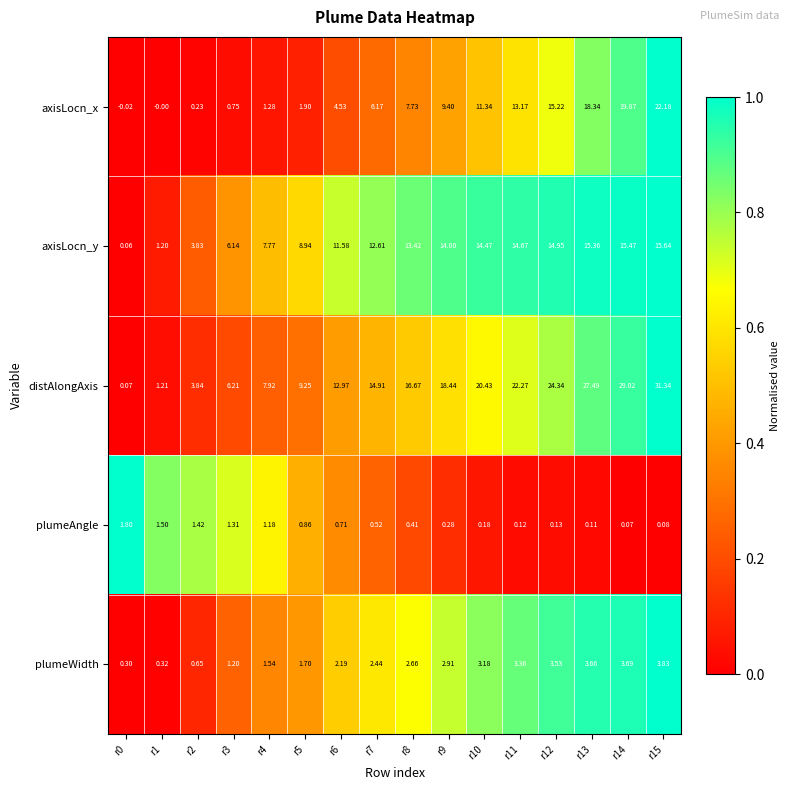

How many values in the axisLocn_x series are below 7?

8